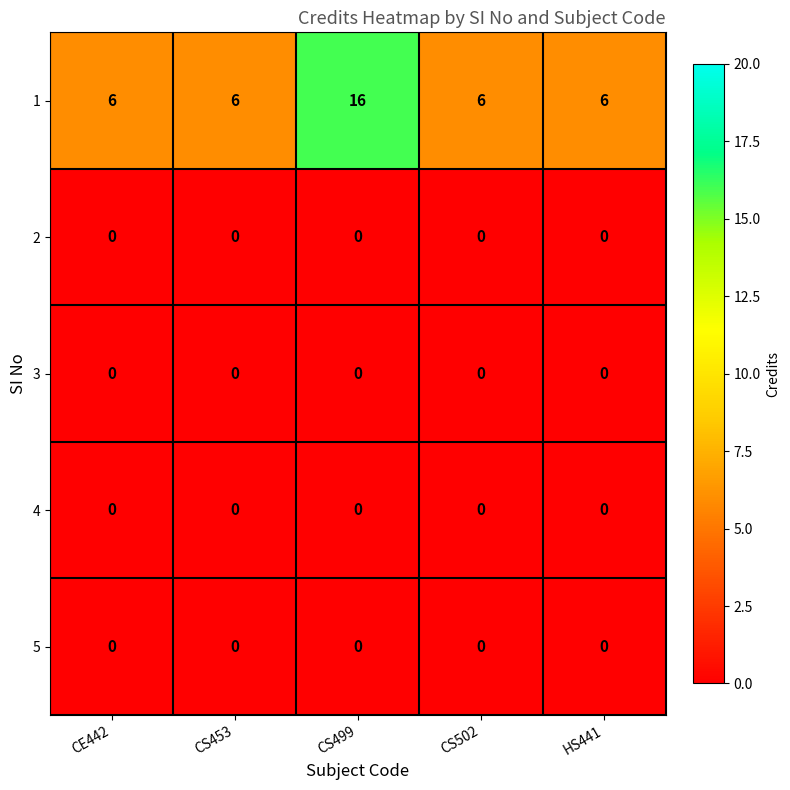

Which category has the highest value across all series?

CS499